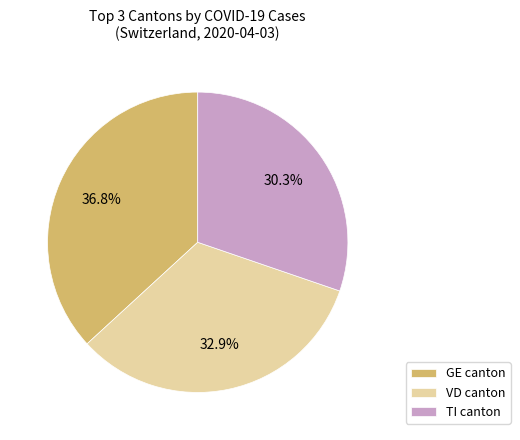

Between GE canton and VD canton, which is larger?

GE canton